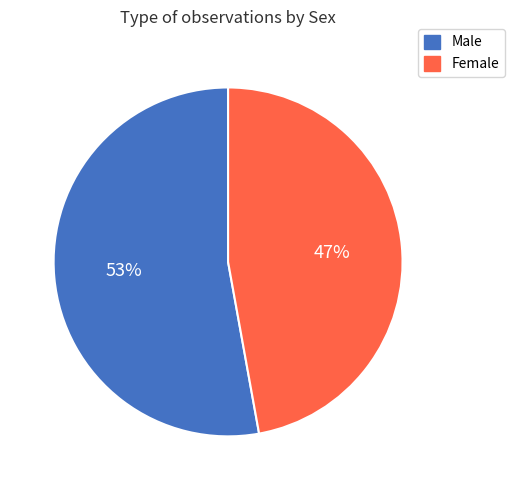

To the nearest percent, what is the average slice percentage?

50%